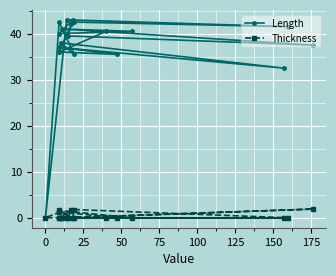

True or false: Thickness and Length intersect in this chart.

False